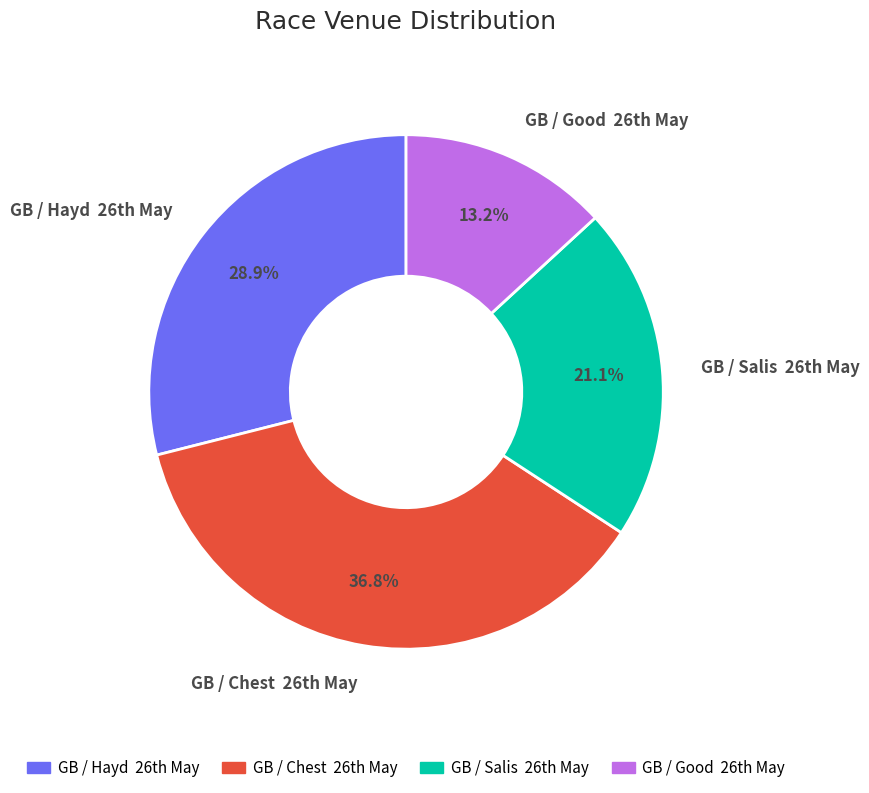

Which slice is the smallest?

GB / Good 26th May